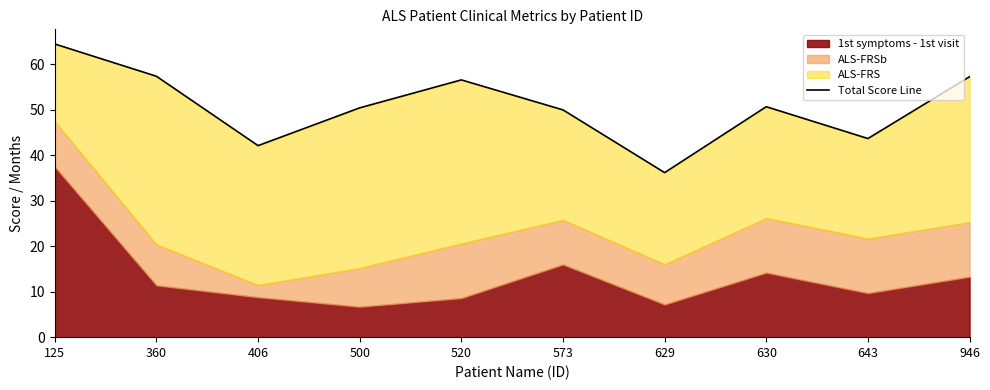

True or false: the data has more than 1 interior local peaks.

True